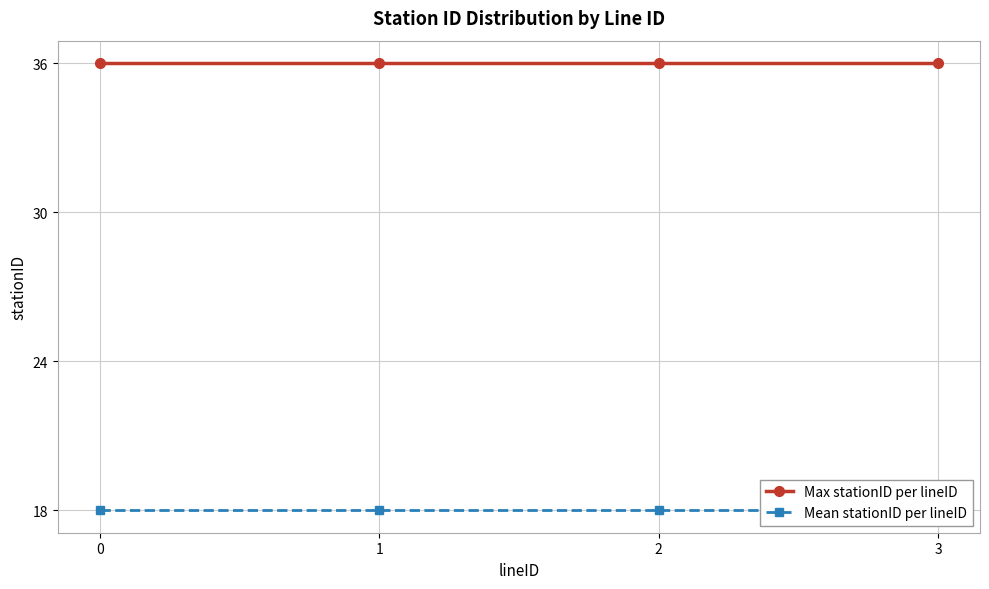

The Mean stationID per lineID series shows 18 at 1. True or false?

True